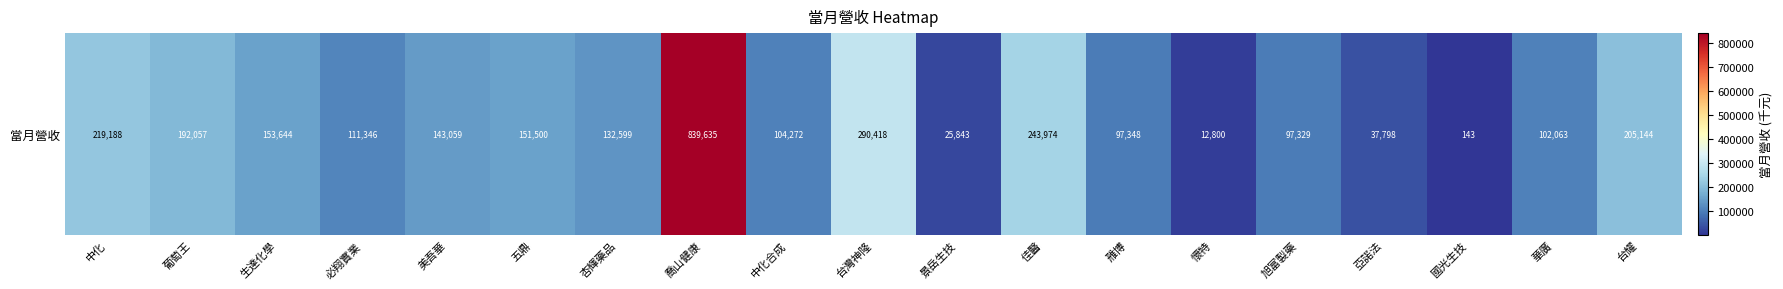

Is it true that the value at 華廣 is 102063?

True